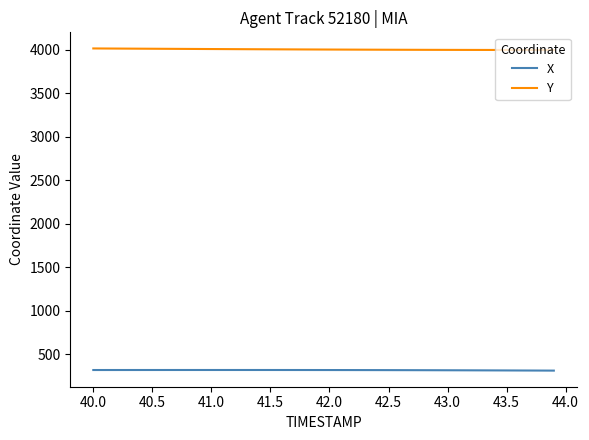

True or false: Y and X cross at least once.

False